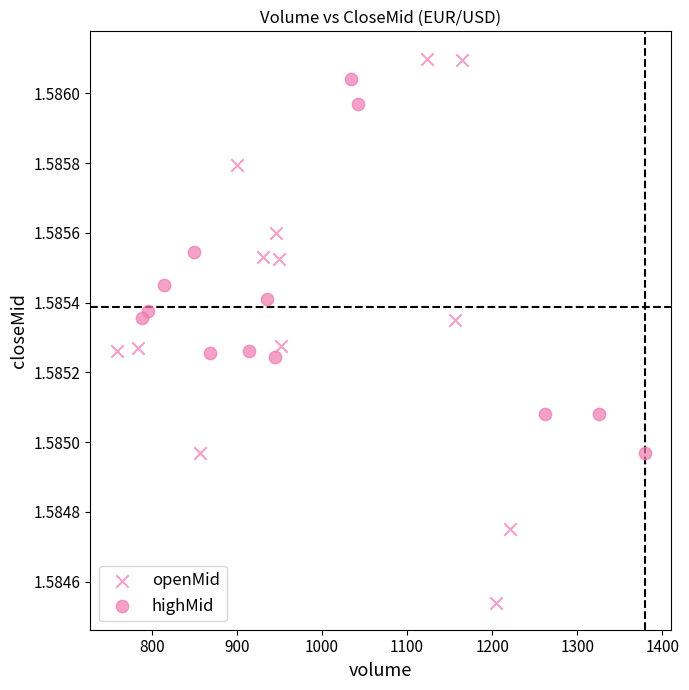

Which series reaches the maximum Y coordinate?

openMid